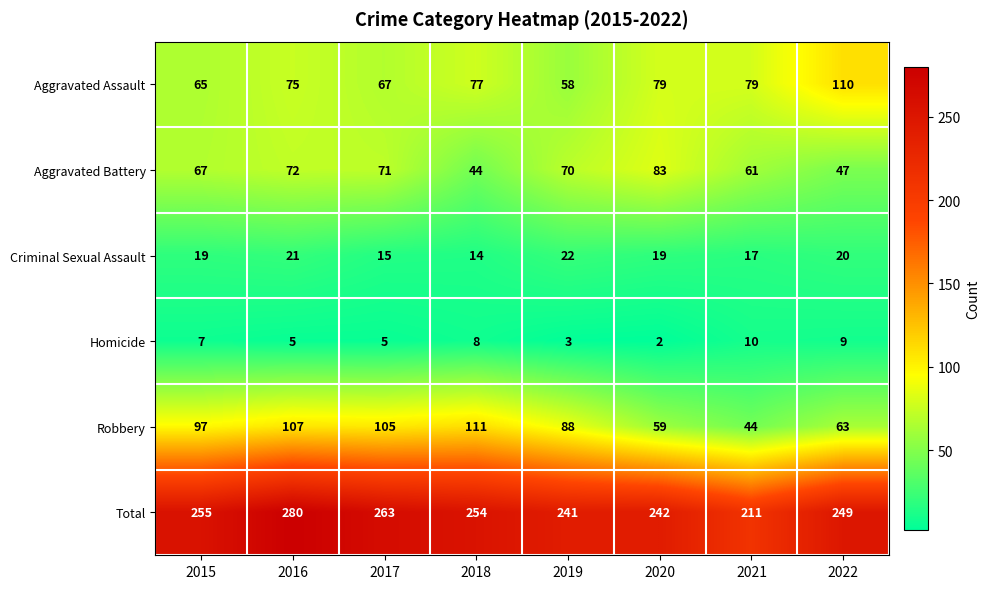

Where does the Total series first go above 254?

2015